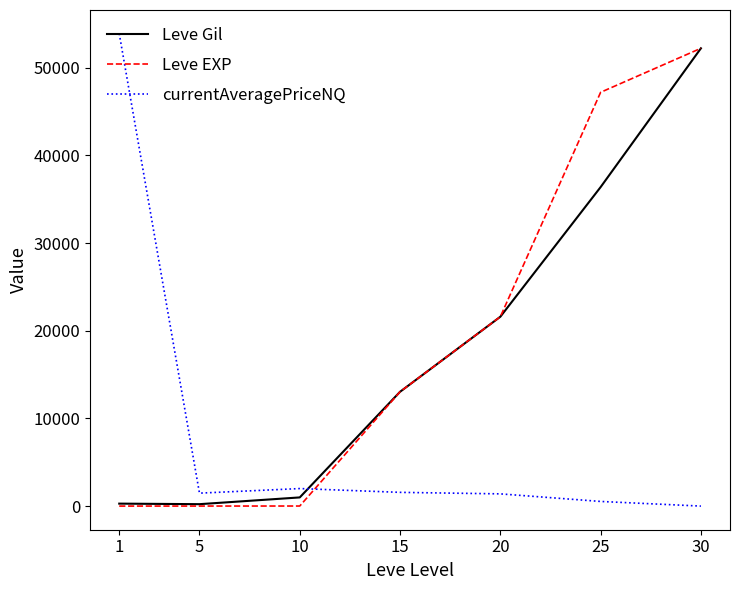

Which series changed the most between 10 and 25?

Leve EXP